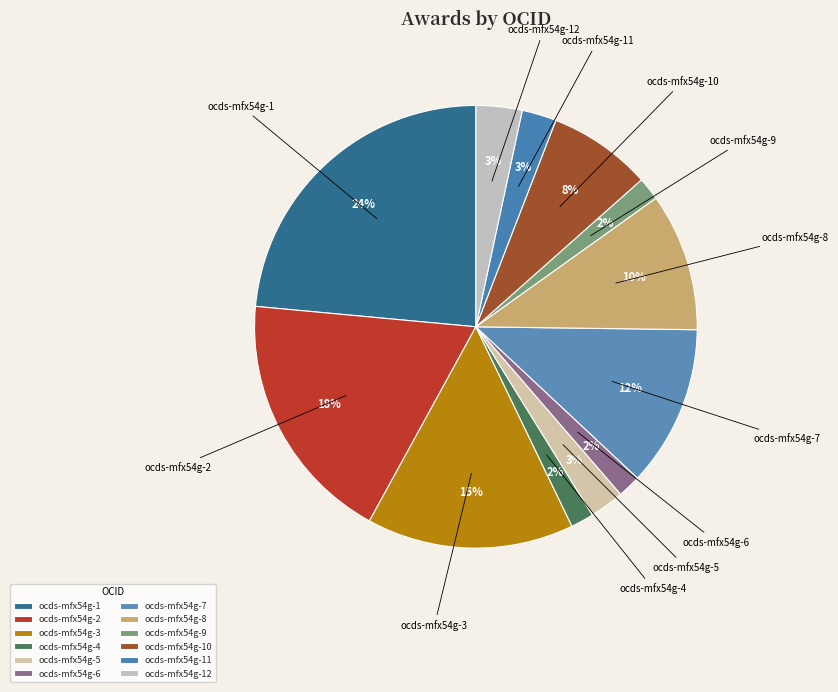

To the nearest percent, what is the difference between the ocds-mfx54g-5 and ocds-mfx54g-6 slice percentages?

1%